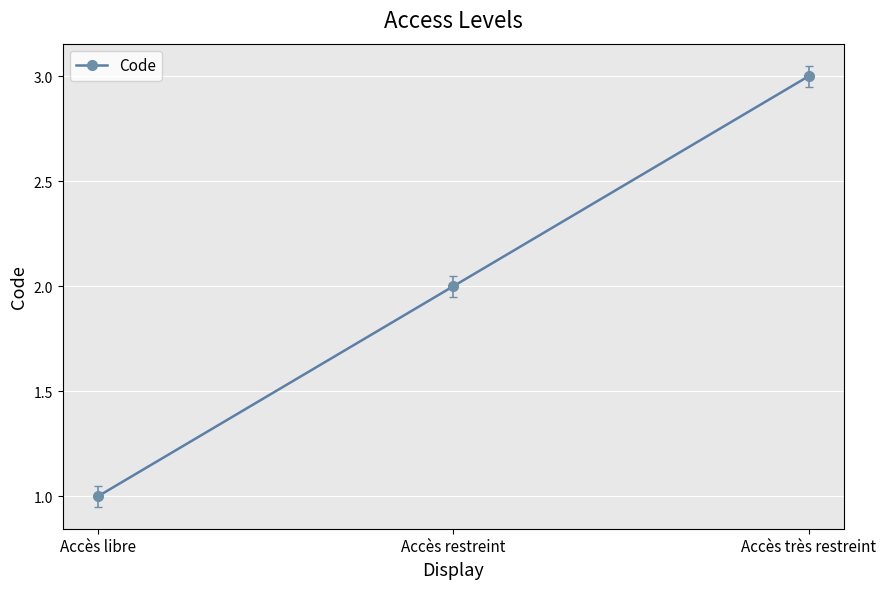

What position from the right is Accès libre?

3